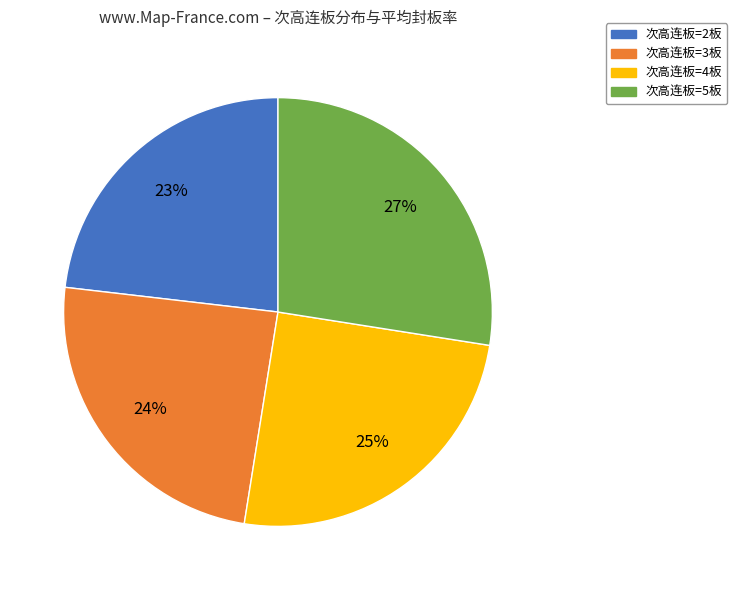

Do 次高连板=5板 and 次高连板=4板 together represent more than half of the pie?

Yes